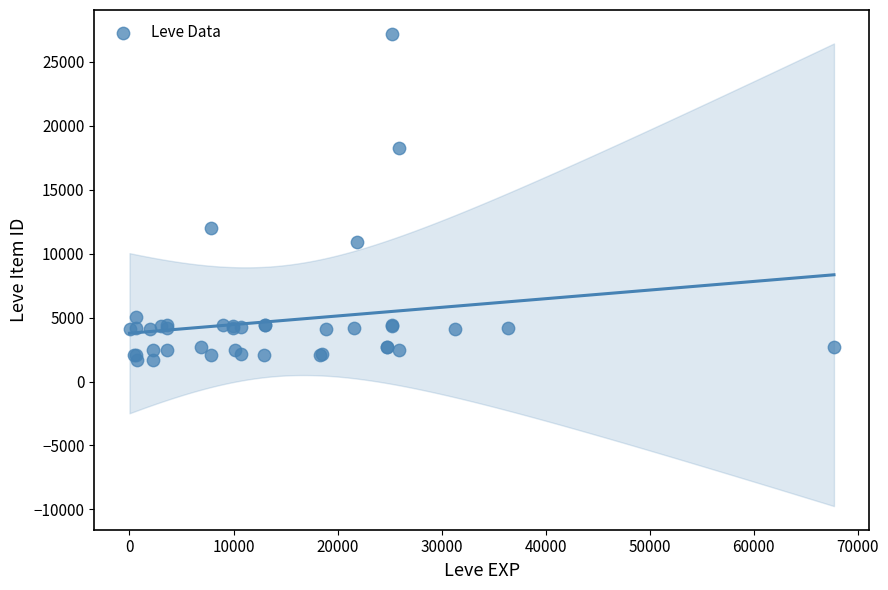

What Y value in the scatter plot is closest to 14448?

12018